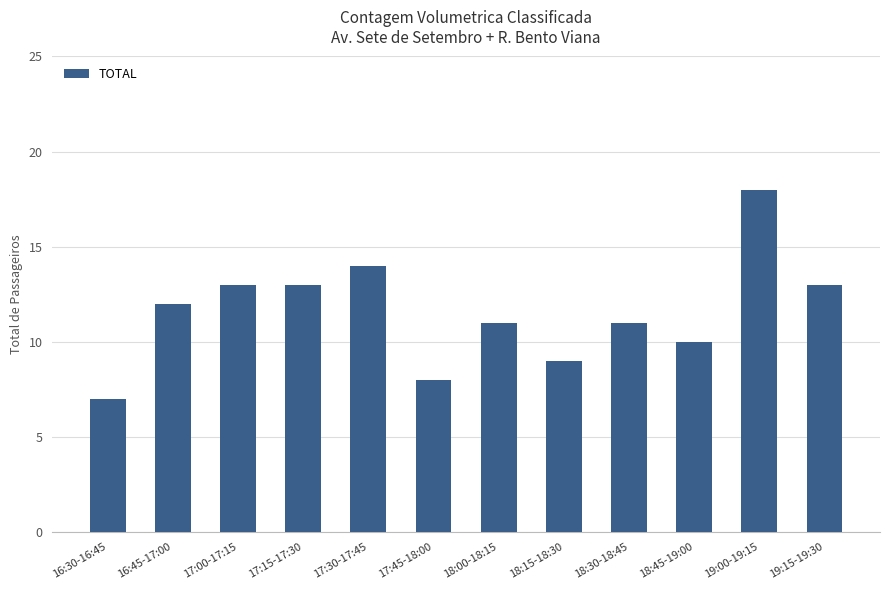

How many bars are there in total?

12